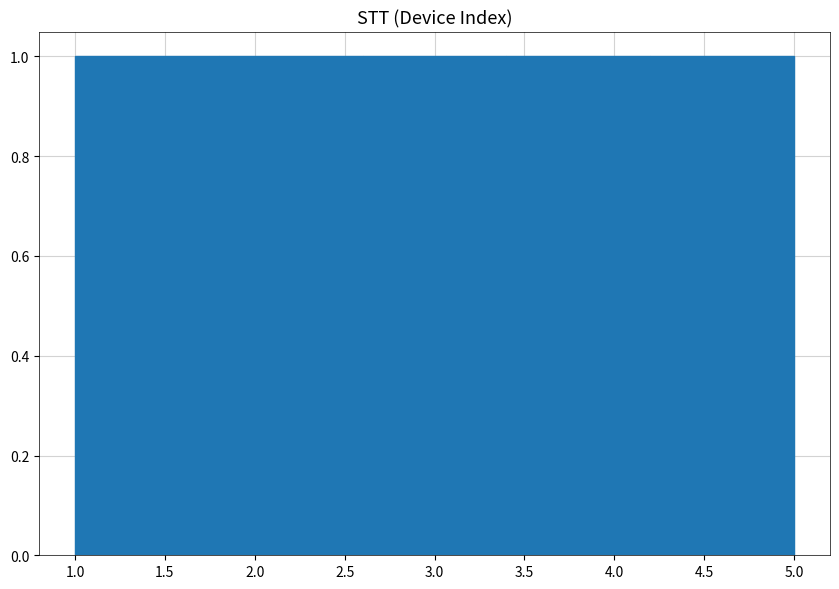

How tall is the bar that spans 3.4 to 4.2 on the x-axis? The values are not printed on the chart, so give them approximately, as read against the axis.

1